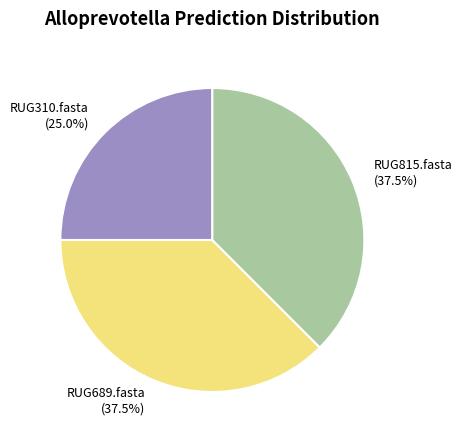

Does RUG689.fasta (37.5%) account for over 50% of the chart?

No